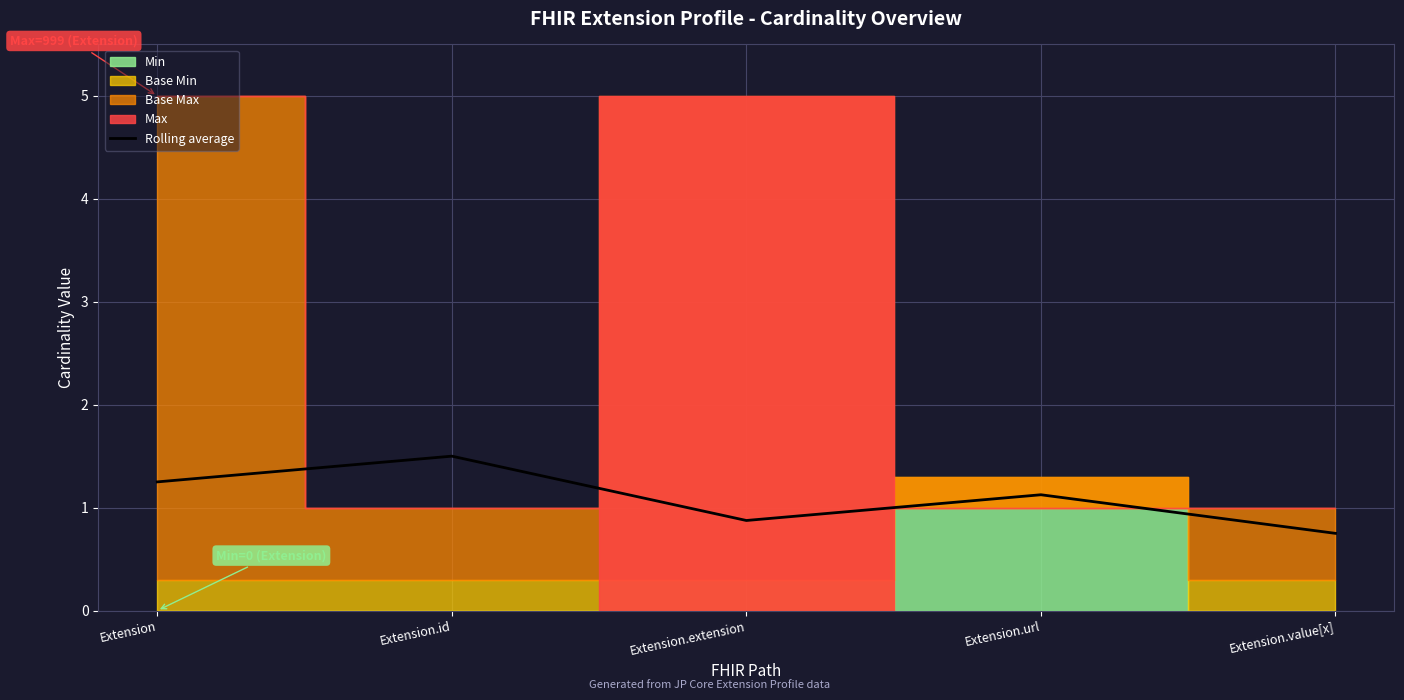

Between Extension.extension and Extension.id, which is larger?

Extension.id